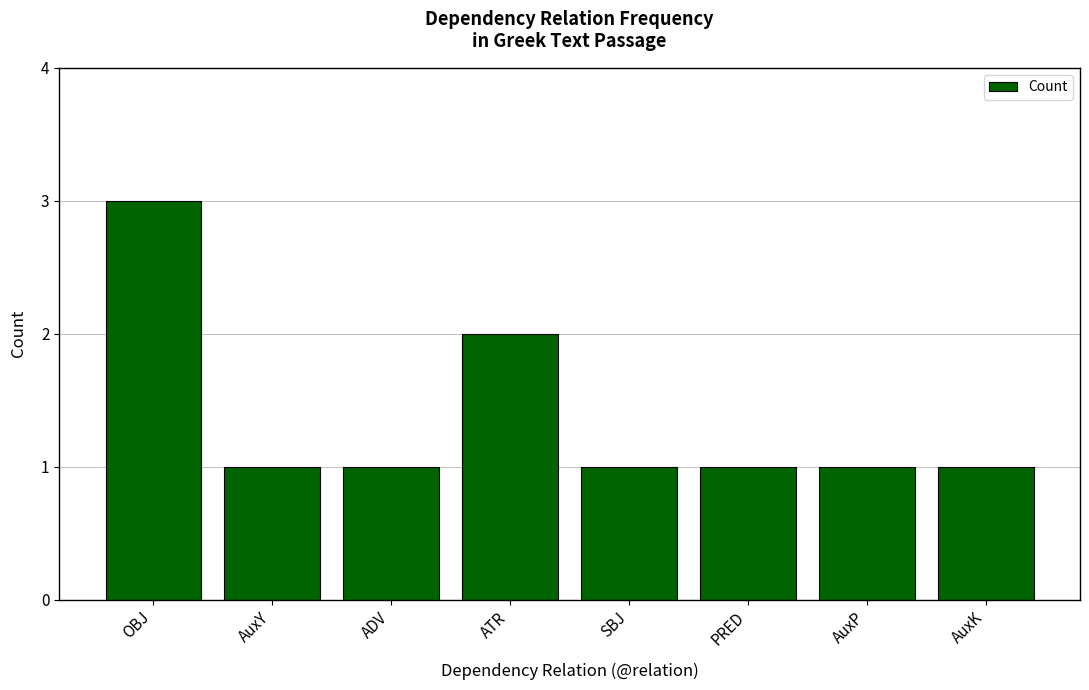

Count the values in the range 1 to 2.

7